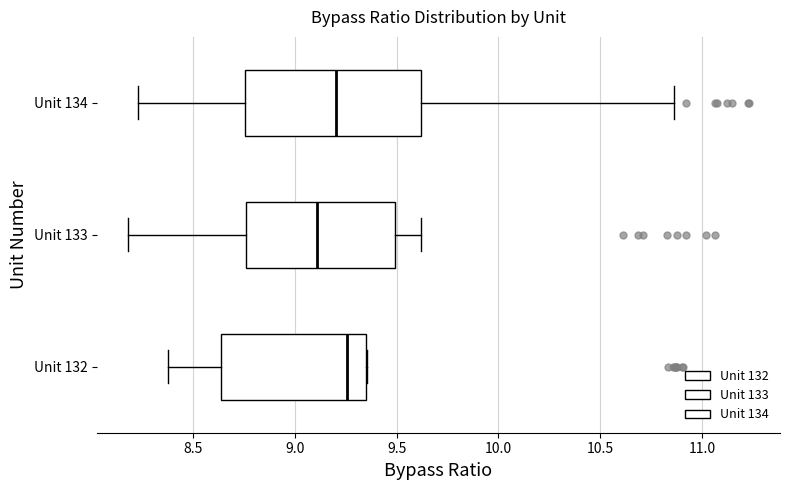

Reading bottom to top, transcribe this box plot: for each box, give where its median line is, the range the box spans, and where its two whiskers end, as read against the x-axis. The values are not printed on the chart, so give them approximately, as read against the axis.

Unit 132: median 9.25, box 8.65 to 9.35, whiskers 8.40 to 9.35
Unit 133: median 9.10, box 8.75 to 9.50, whiskers 8.20 to 9.60
Unit 134: median 9.20, box 8.75 to 9.60, whiskers 8.25 to 10.85